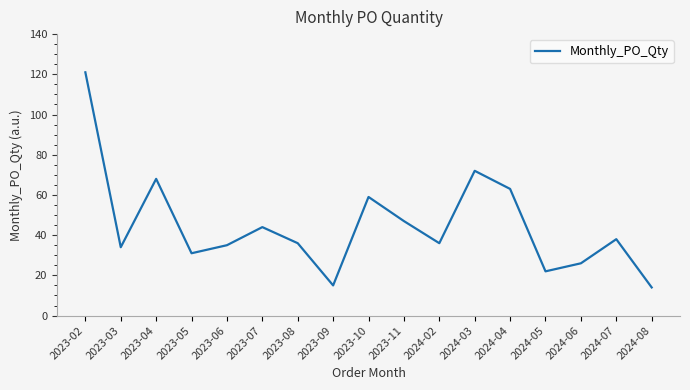

What position from the right is 2023-02?

17